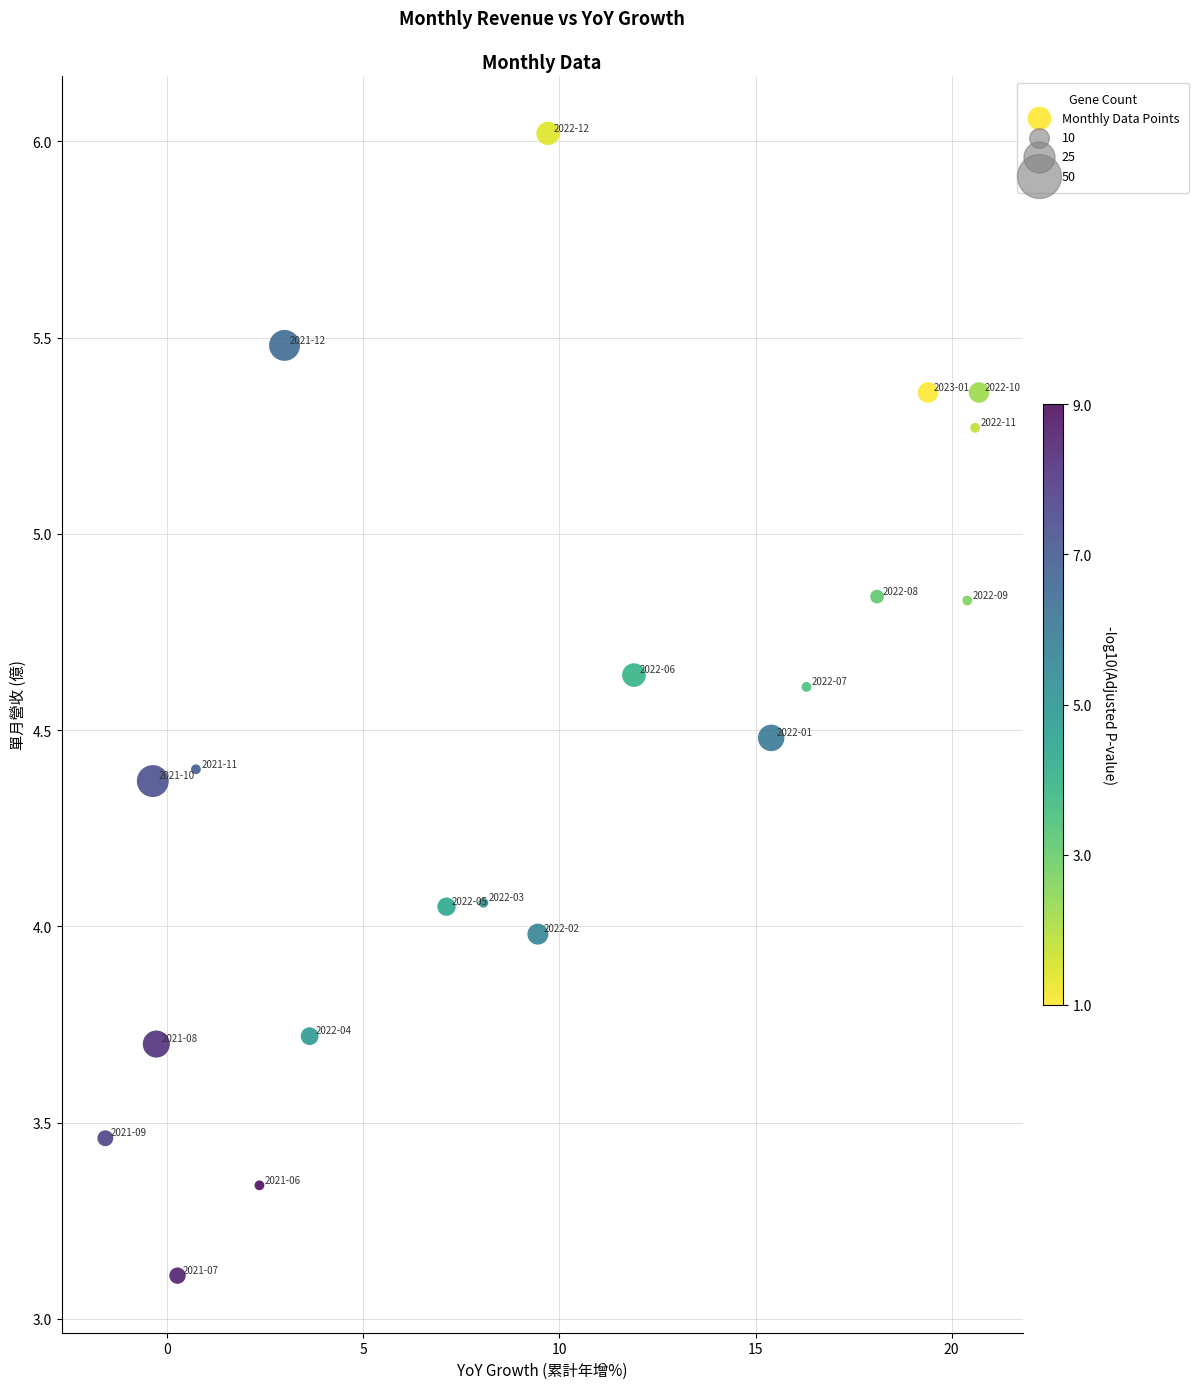

What is the range of X values (max minus min)?

22.3